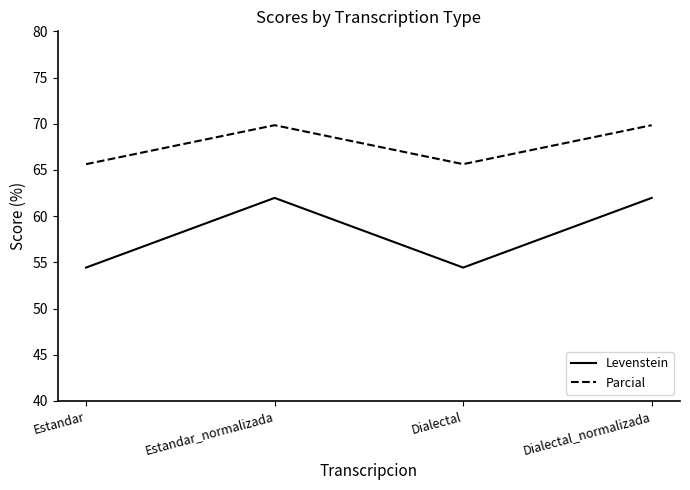

Does the chart display data point markers on the line(s)?

No